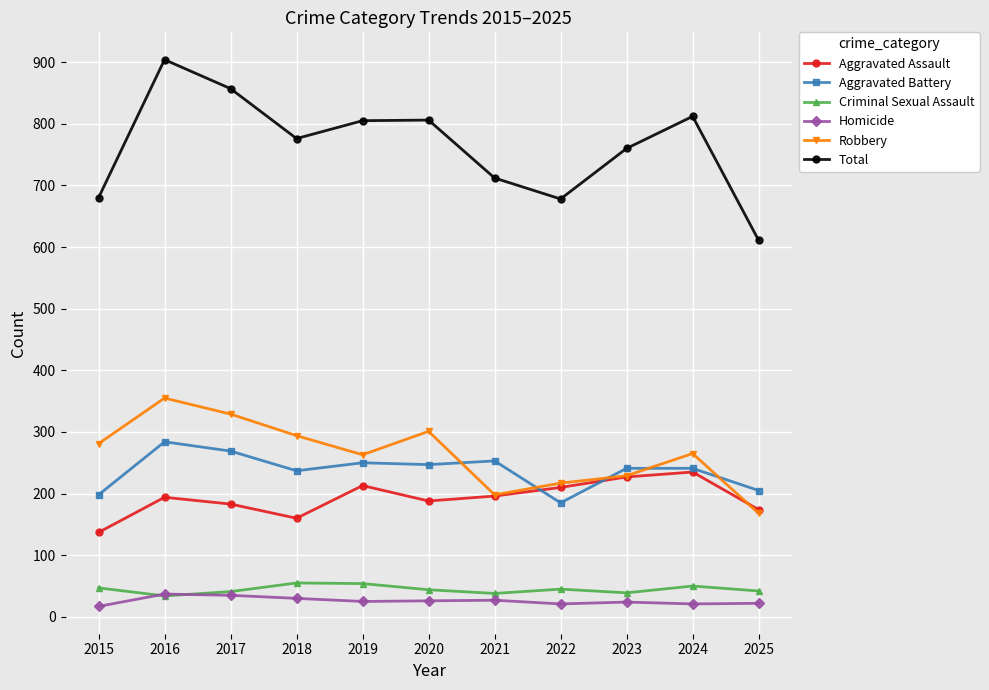

Is this an area chart (filled region under the line)?

No